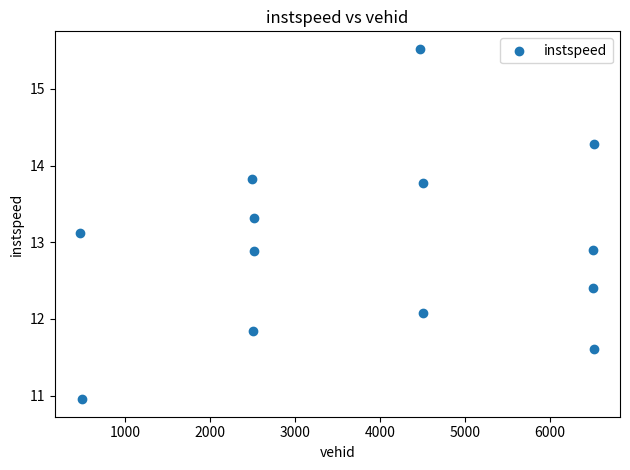

What is the range of Y values (max minus min)?

4.6